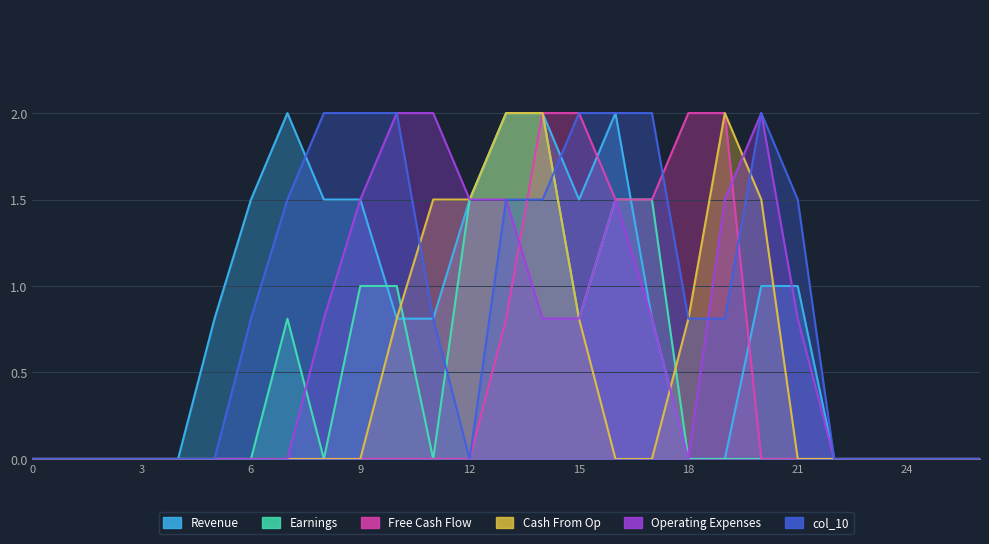

Is the value of col_10 at 3 greater than the value of col_8 at 1?

No